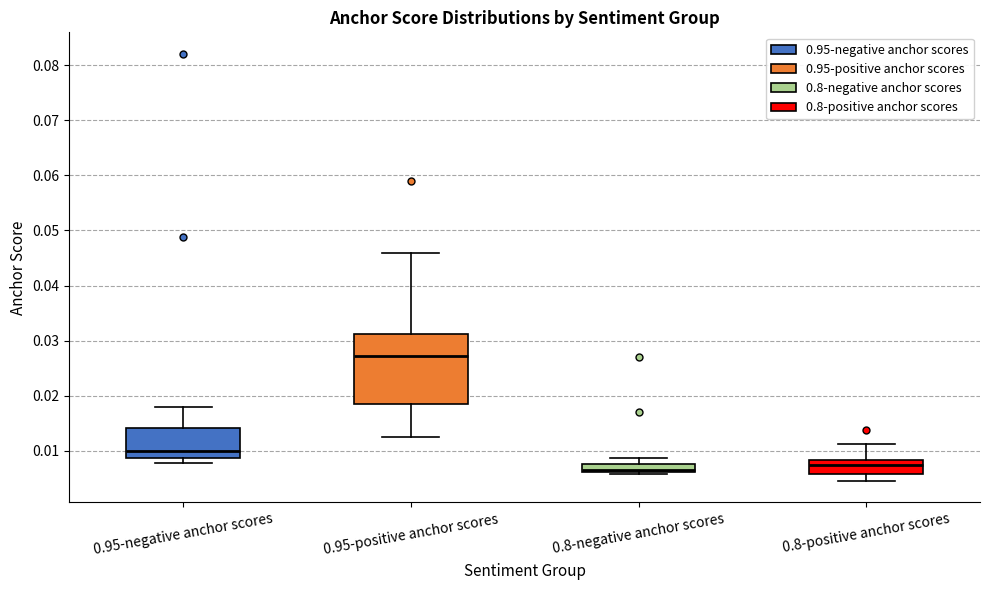

Reading left to right, read every box against the y-axis: the position of its median line, the range the box covers, and the ends of its whiskers. The values are not printed on the chart, so give them approximately, as read against the axis.

0.95-negative anchor scores: median 0.010, box 0.009 to 0.014, whiskers 0.008 to 0.018
0.95-positive anchor scores: median 0.027, box 0.019 to 0.031, whiskers 0.012 to 0.046
0.8-negative anchor scores: median 0.006 (just above the box's lower edge), box 0.006 to 0.008, whiskers 0.006 (just below the box's lower edge) to 0.009
0.8-positive anchor scores: median 0.007, box 0.006 to 0.008, whiskers 0.004 to 0.011